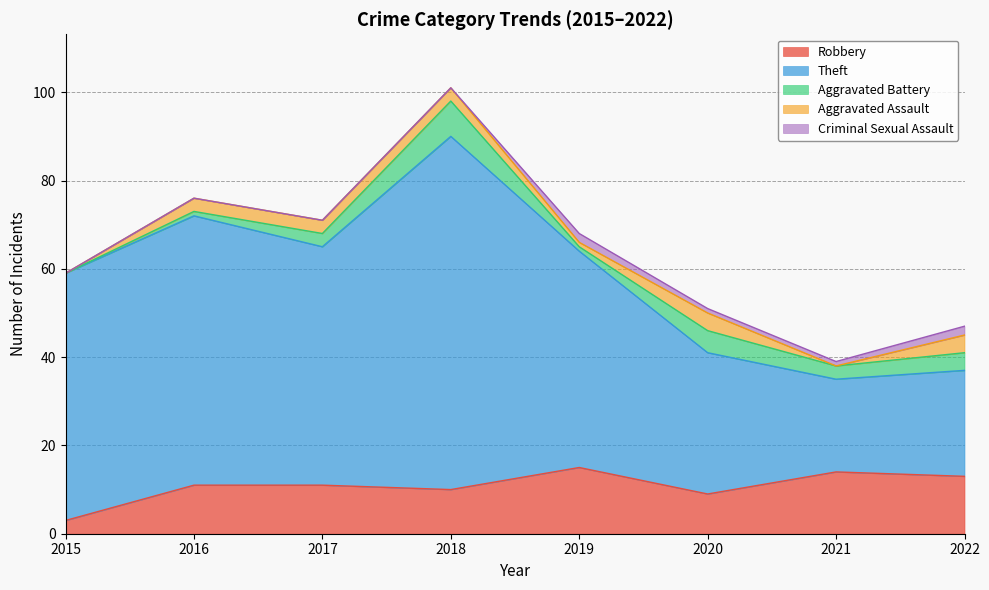

What is the average value of the Robbery series?

11